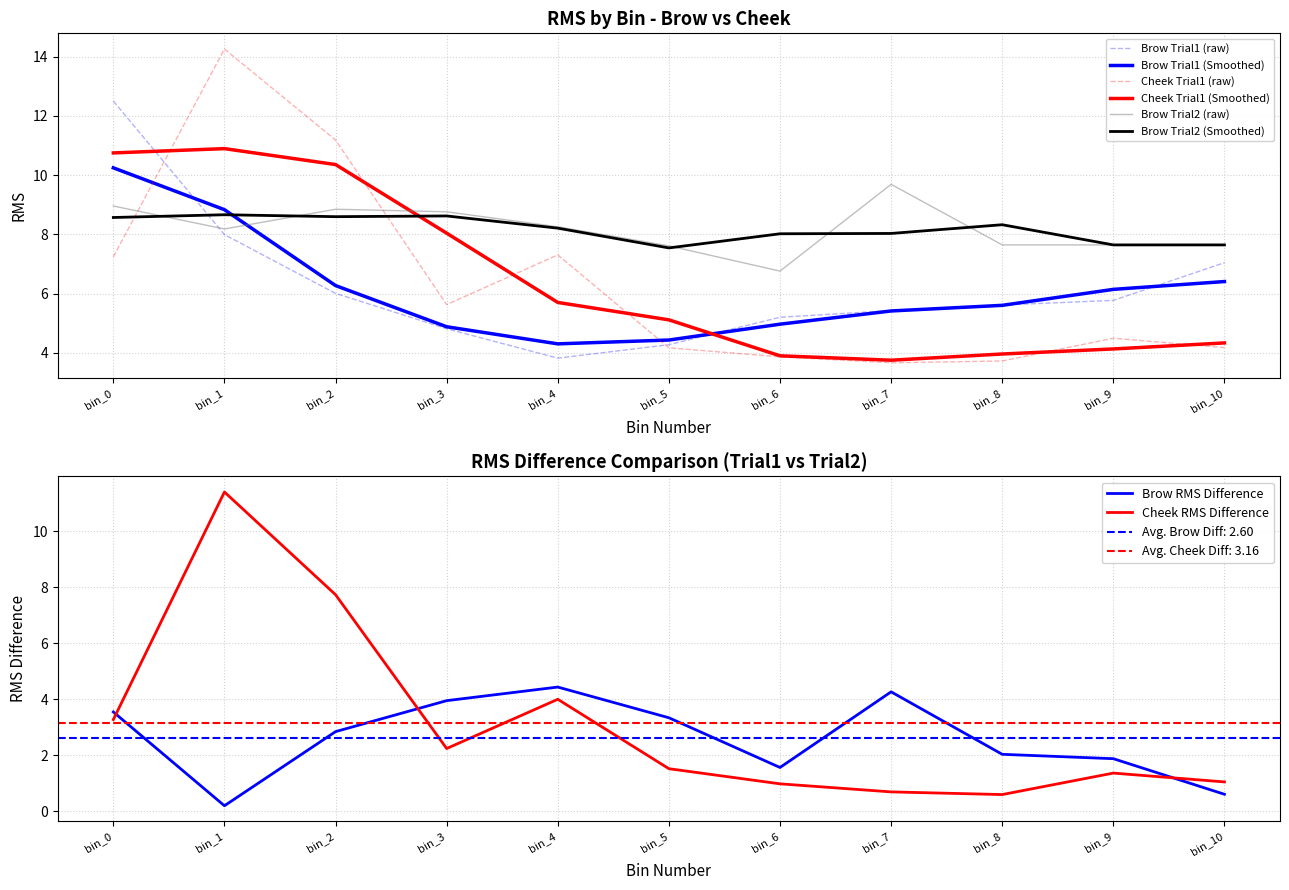

What is the value of the brow_trial1 point at the 7th from the left?

5.2